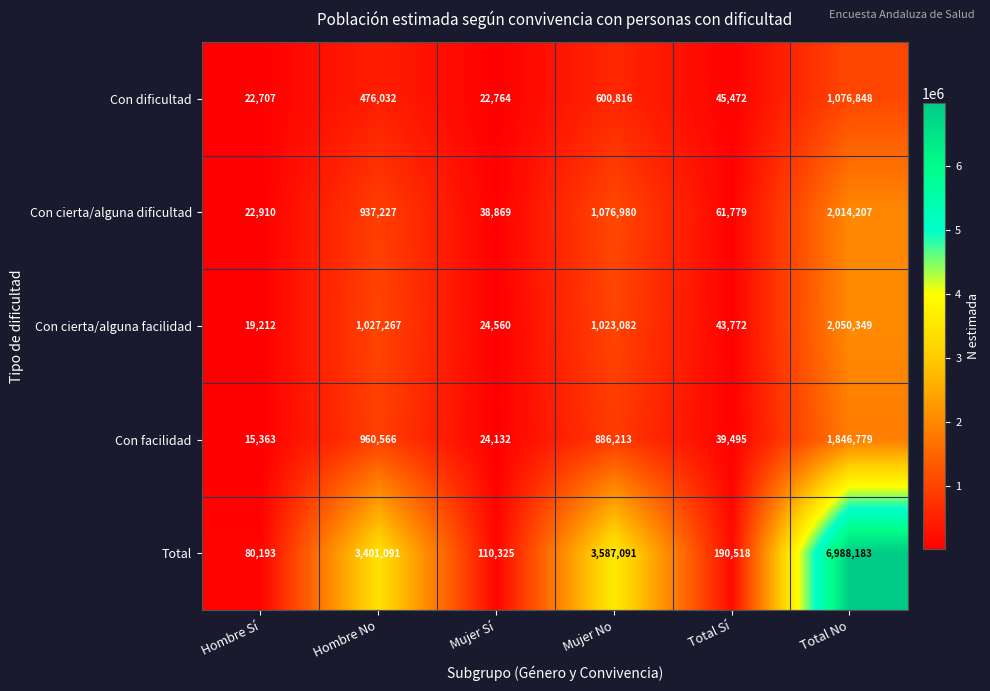

Where does the Con facilidad series first go above 886213?

Hombre No